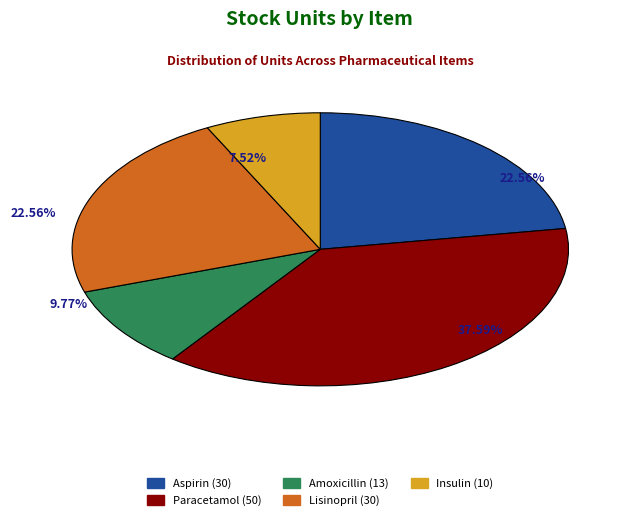

How many segments does this pie chart have?

5